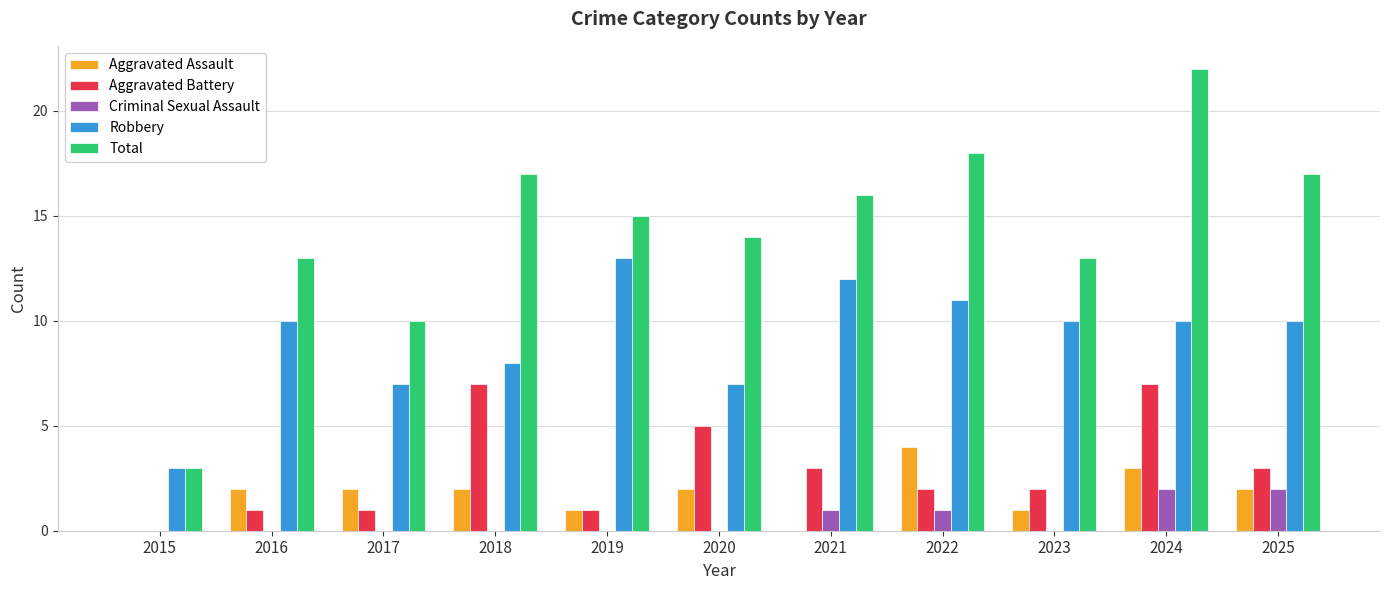

How many Criminal Sexual Assault values are between 0 and 1?

9